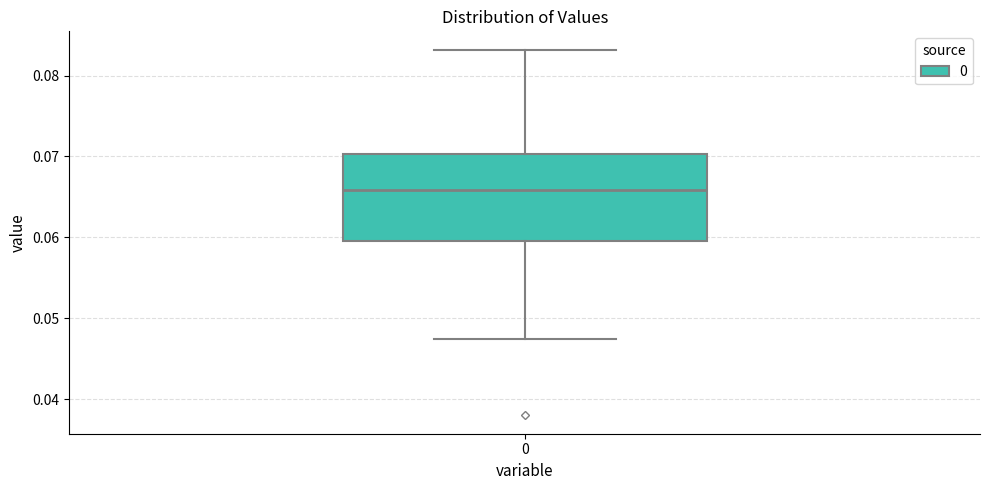

Read this box plot against the y-axis: the position of the median line, the range covered by the box, and the ends of both whiskers. The values are not printed on the chart, so give them approximately, as read against the axis.

median 0.066, box 0.060 to 0.070, whiskers 0.047 to 0.083